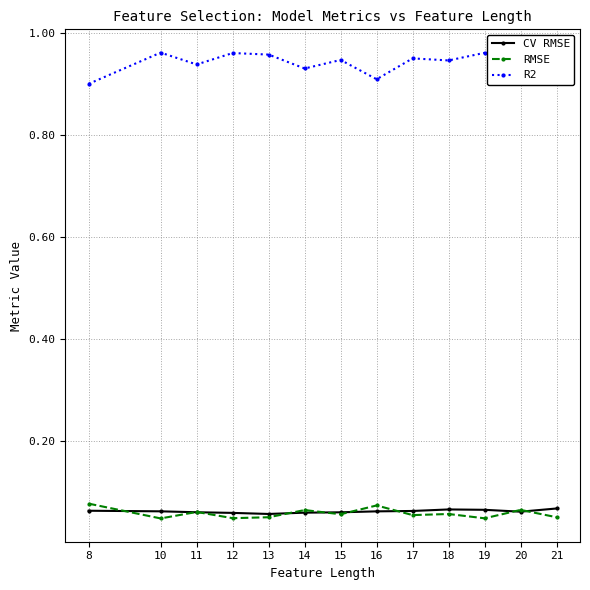

True or false: CV RMSE and R2 cross at least once.

False